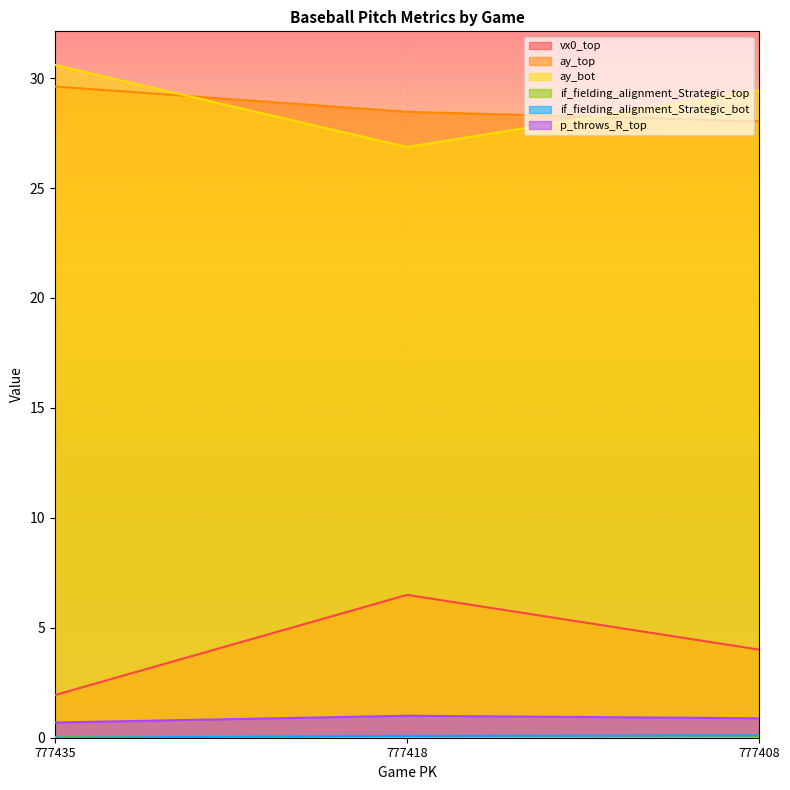

What is the sum of the ay_top values at 777418 and 777435?

58.1